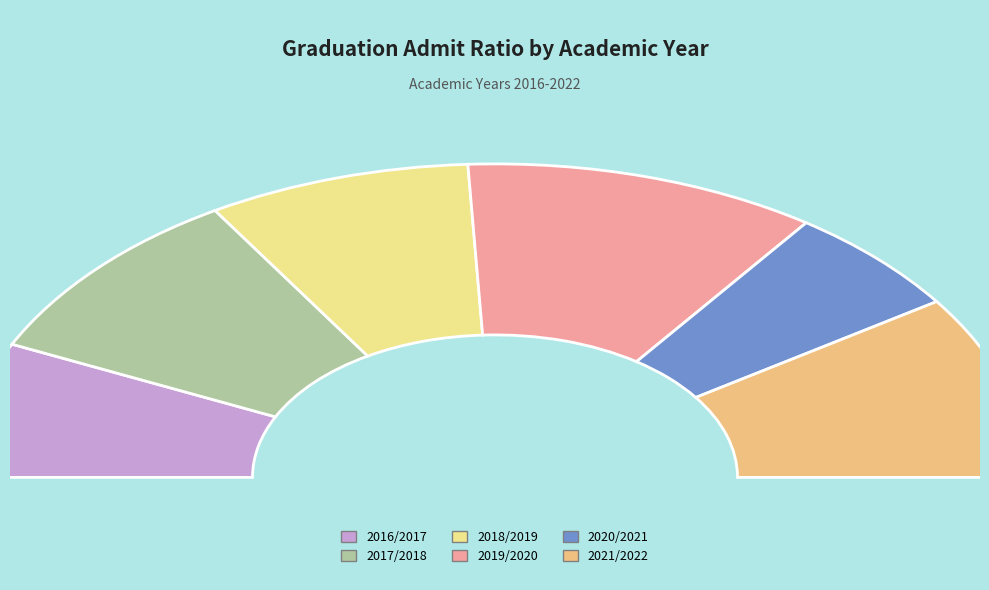

Is it true that 2020/2021 is 22% of the pie?

False